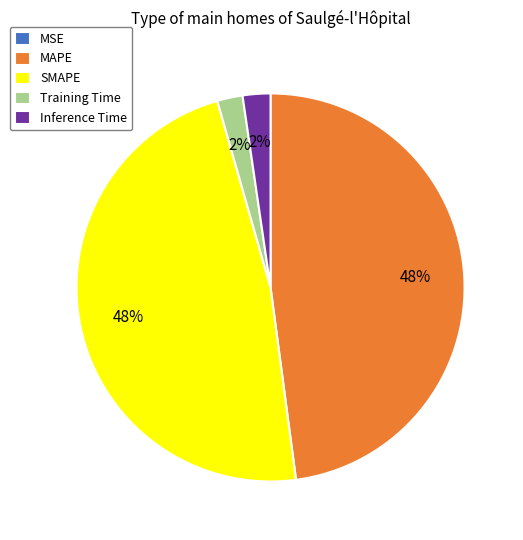

To the nearest percent, what is the difference between the largest and smallest slice percentages?

48%